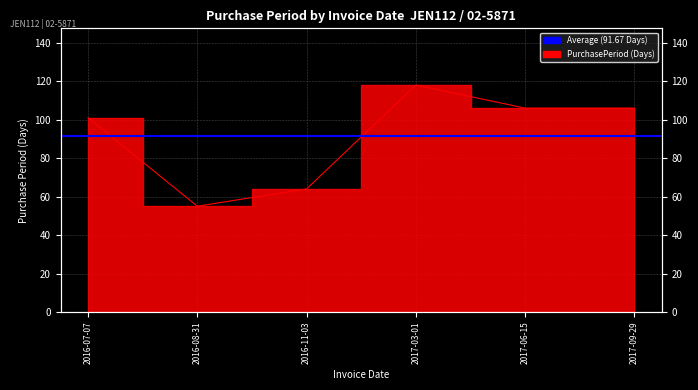

What is the difference between the maximum and minimum values?

63